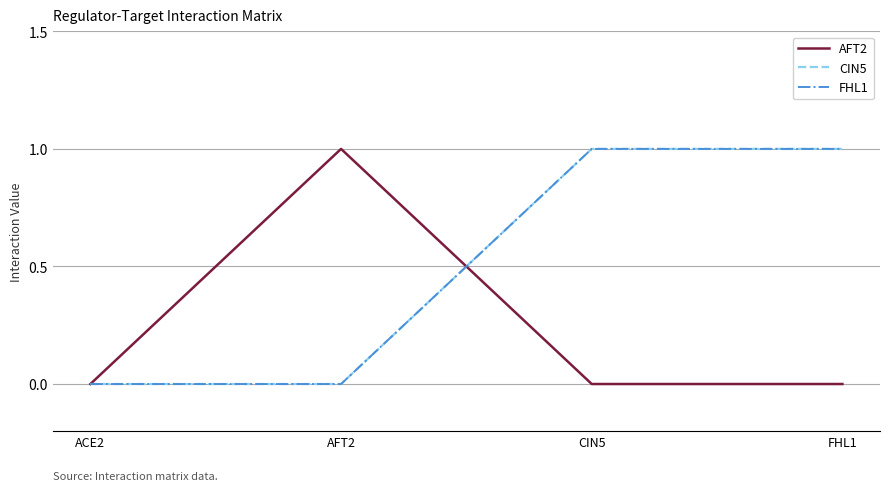

Which series has the largest total across all categories?

CIN5